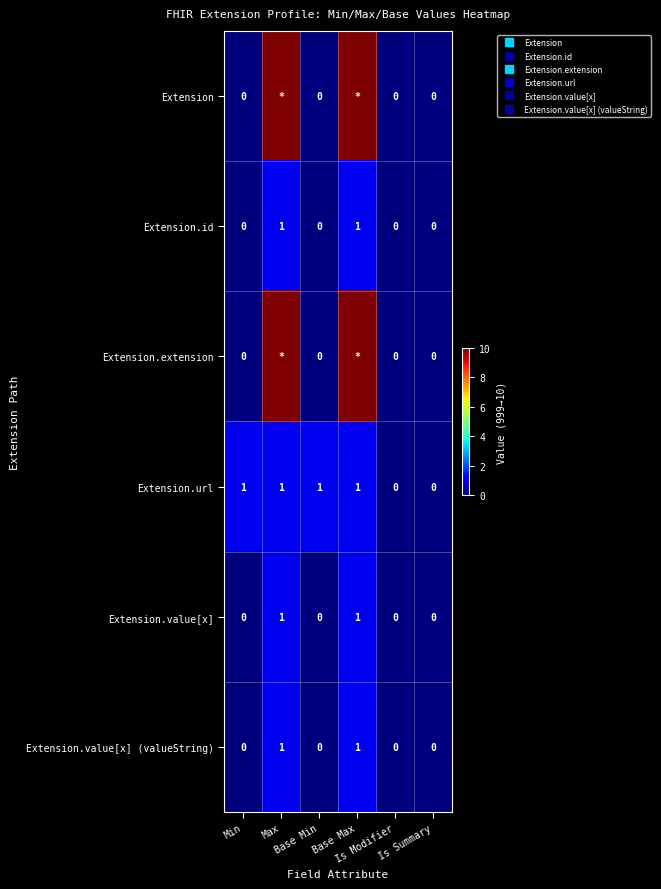

Which has a higher value, Max or Is Summary?

Max